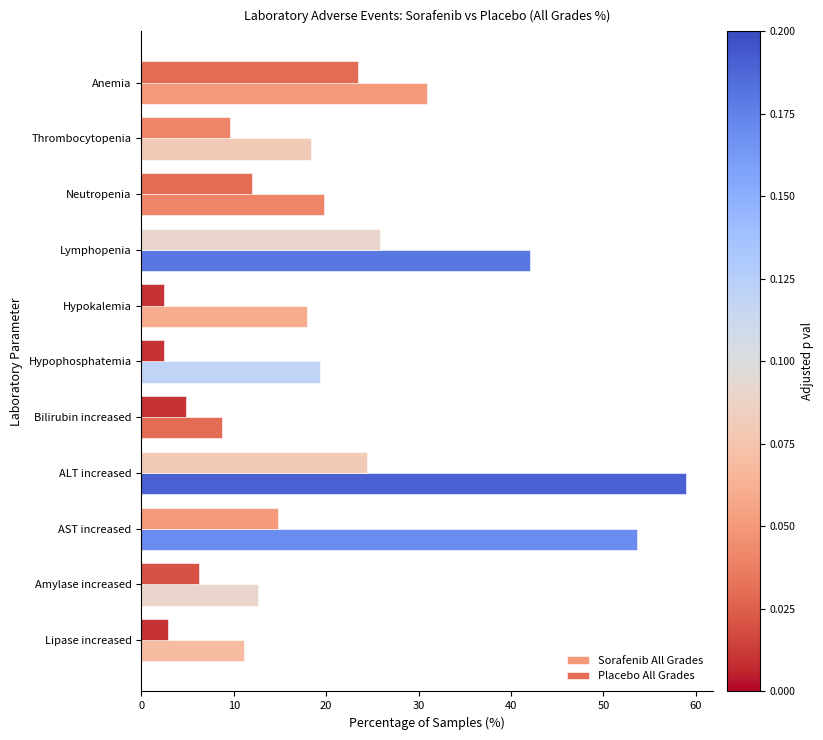

What is the difference between the maximum and minimum values in the Placebo All Grades series?

23.4